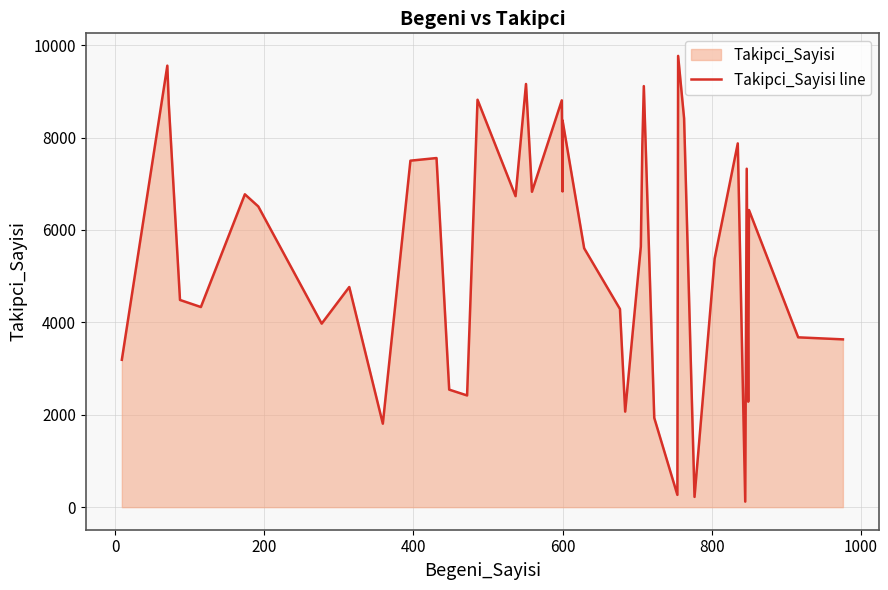

Reading left to right, transcribe all the data shown in this chart.

3190	9557	8717	4485	4332	6772	6509	3973	4765	1807	7500	7557	2544	2418	8819	6732	9160	6827	8806	6834	8373	5604	4289	2068	5641	7820	9114	1932	266	9768	8417	222	5382	7874	120	7326	2283	6432	3676	3632